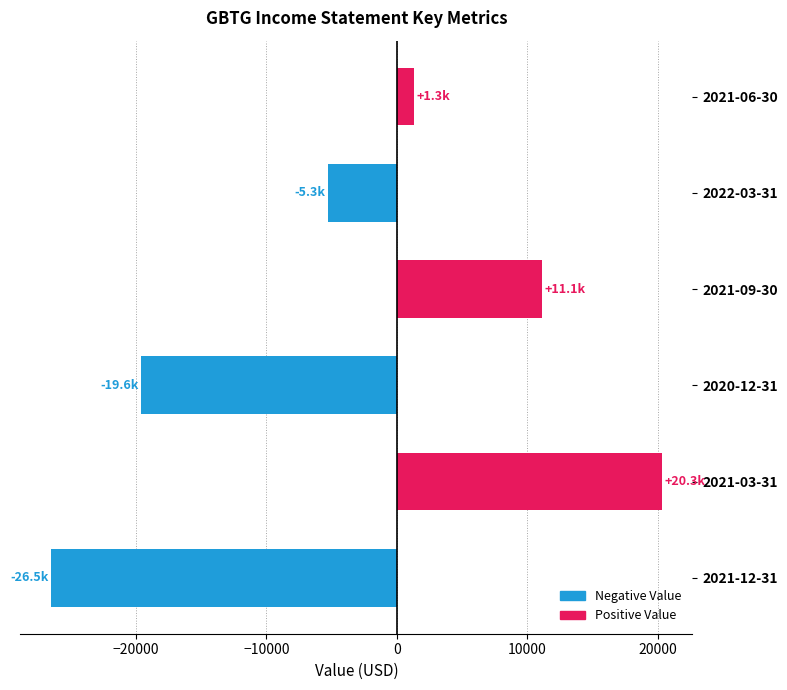

What is the approximate value at 2021-09-30, to the nearest 10?

11100